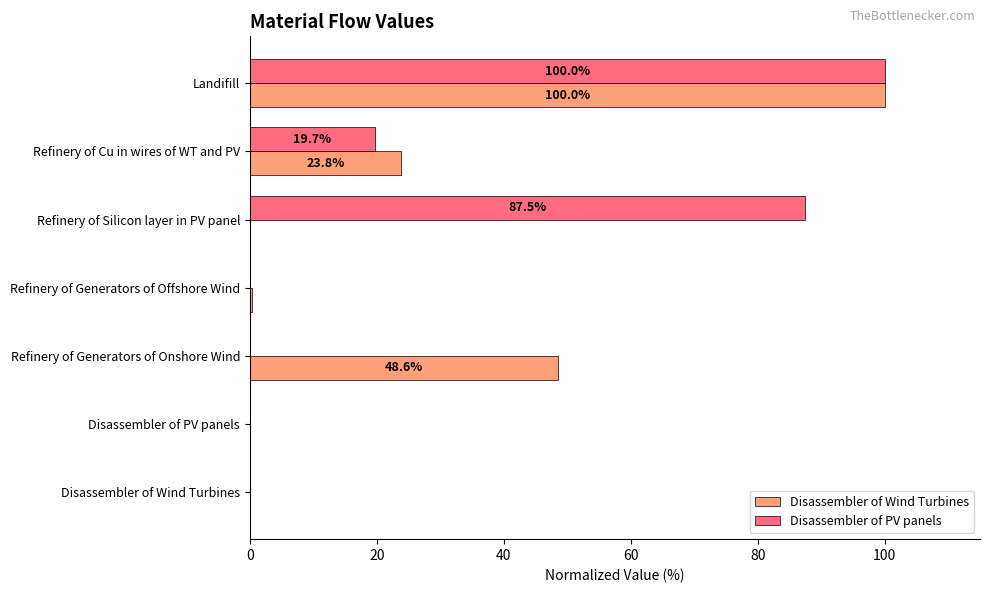

At which label is Disassembler of PV panels closest to 50?

Refinery of Cu in wires of WT and PV